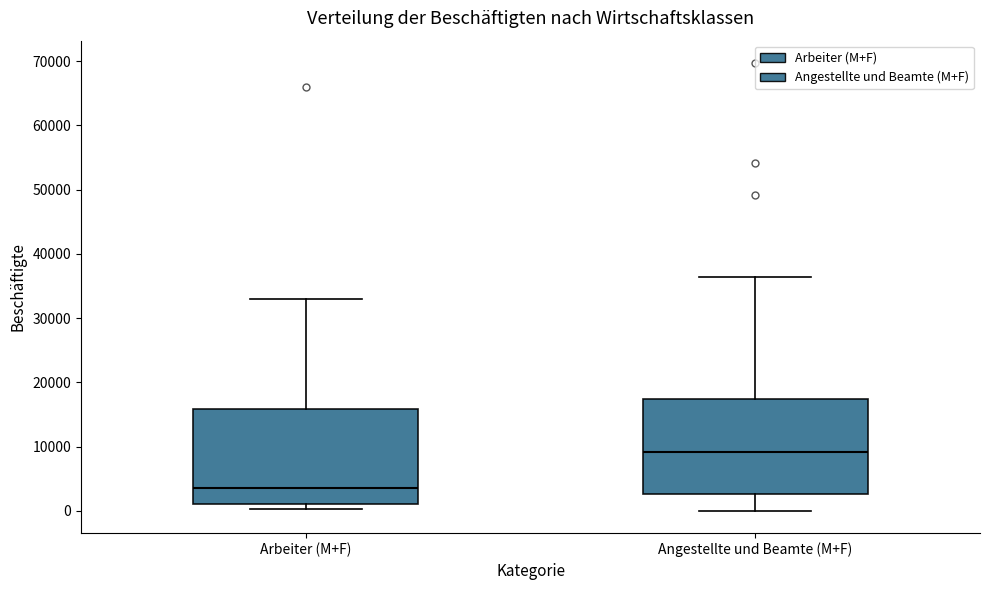

Where does the upper whisker of the box for Arbeiter (M+F) end on the y-axis? The values are not printed on the chart, so give them approximately, as read against the axis.

33000